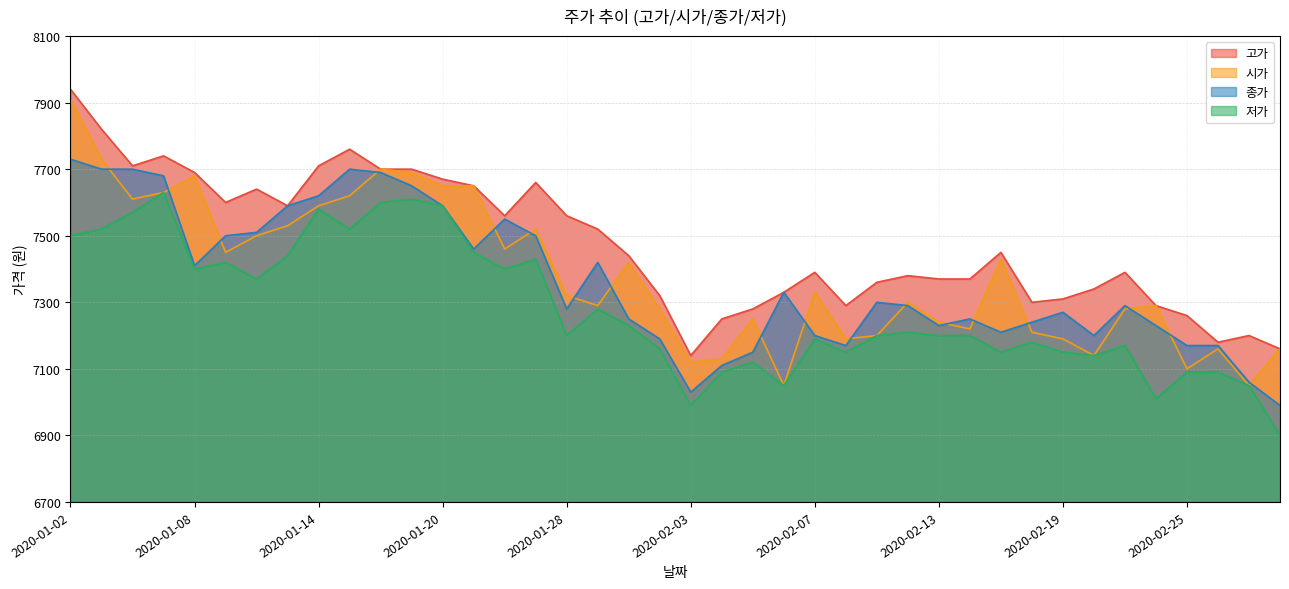

The value of 저가 at 2020-02-25 is 7090. True or false?

True